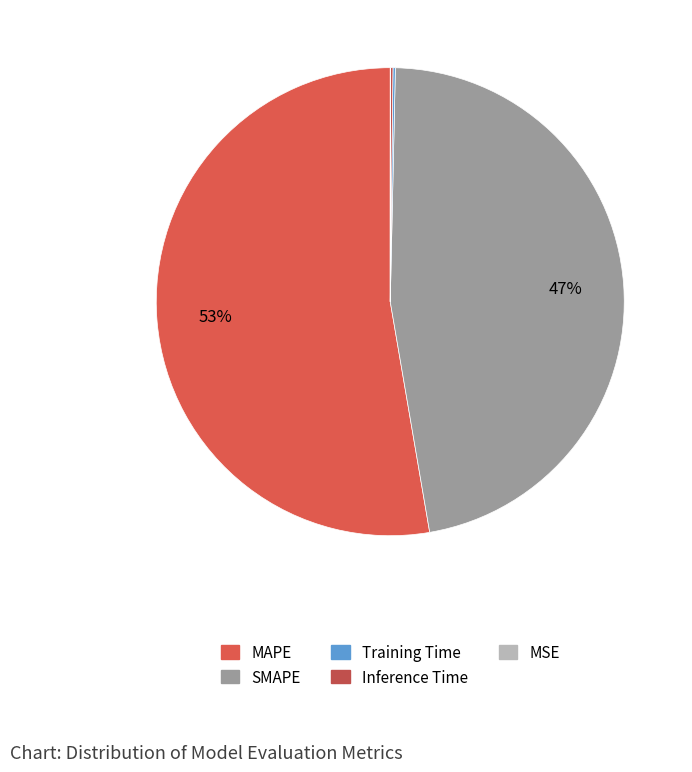

Is there a majority slice in this chart?

Yes